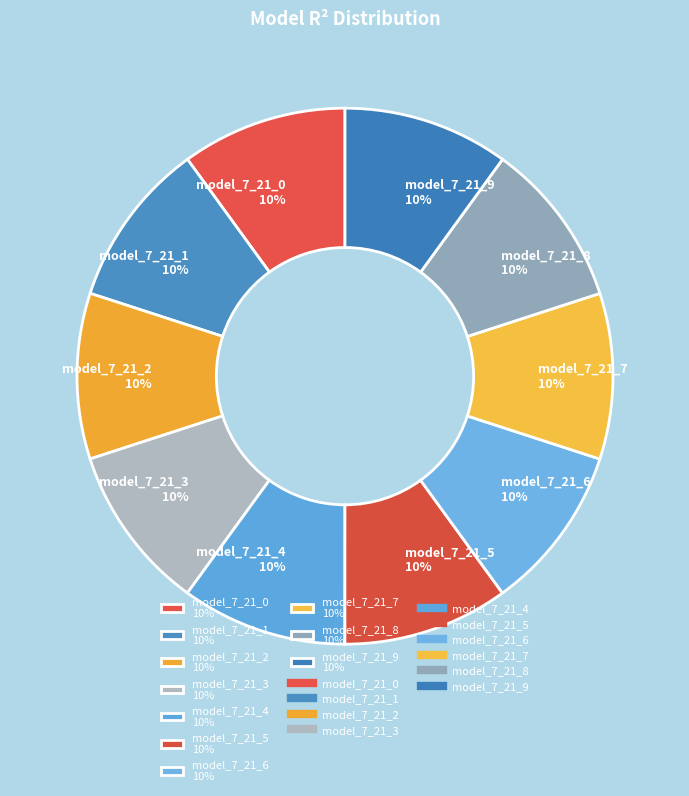

Is there a majority slice in this chart?

No